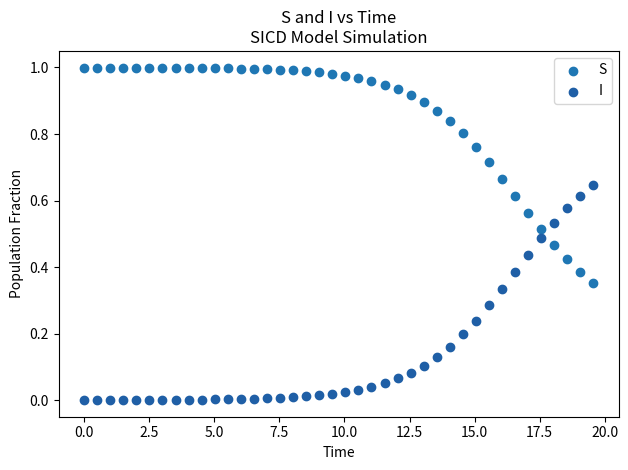

Across all data points, what is the range of X values (max minus min)?

19.6